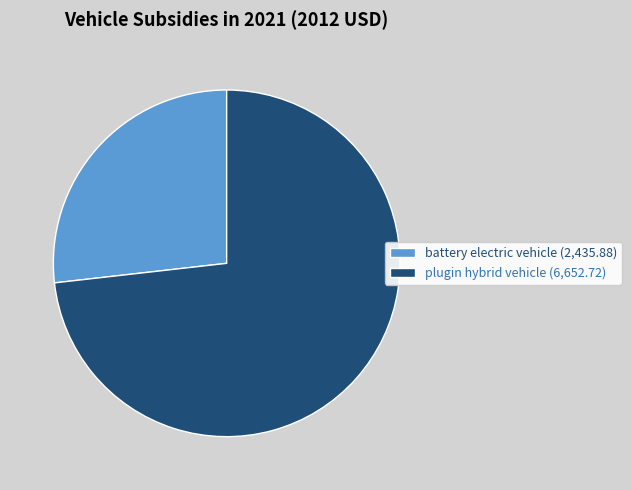

The plugin hybrid vehicle (6,652.72) slice represents 61% of the pie. True or false?

False